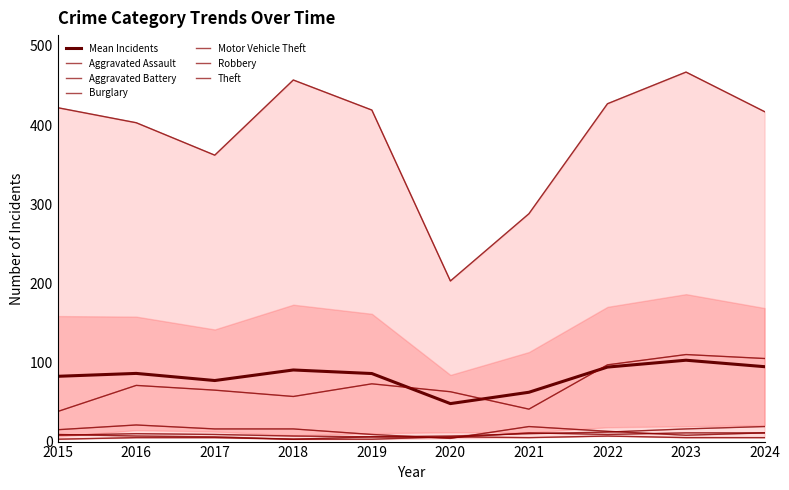

Is the value of Aggravated Battery at 2016 greater than the value of Burglary at 2015?

No